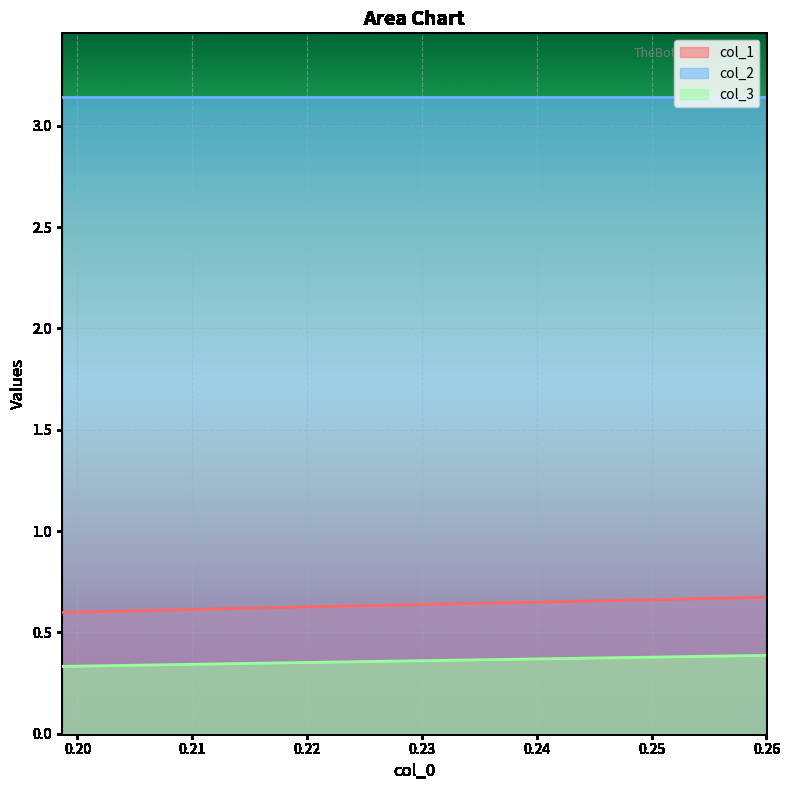

What is the label of the 3rd point from the left?

0.1986301369863015